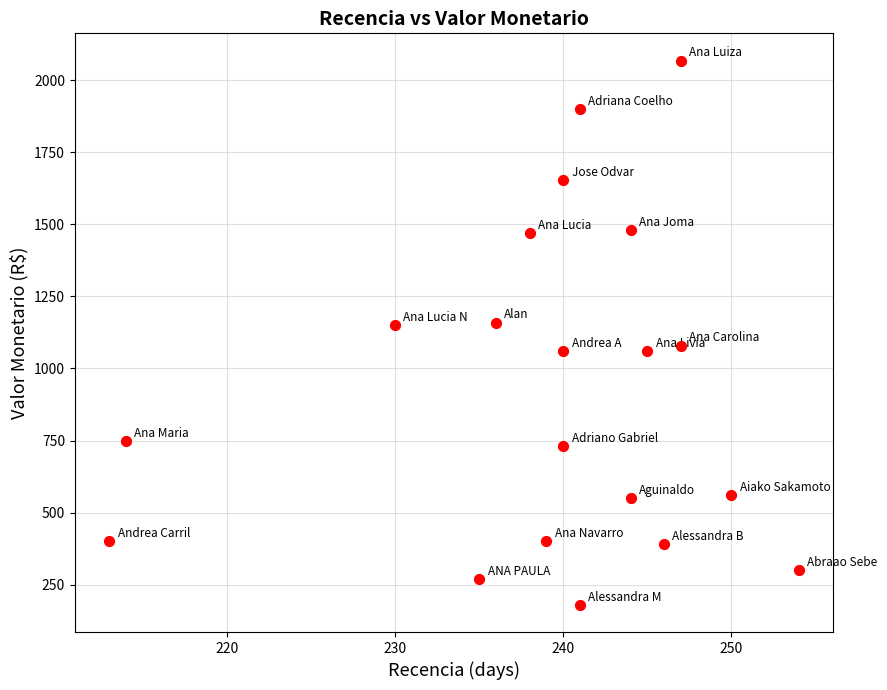

What is the range of Y values (max minus min)?

1888.4